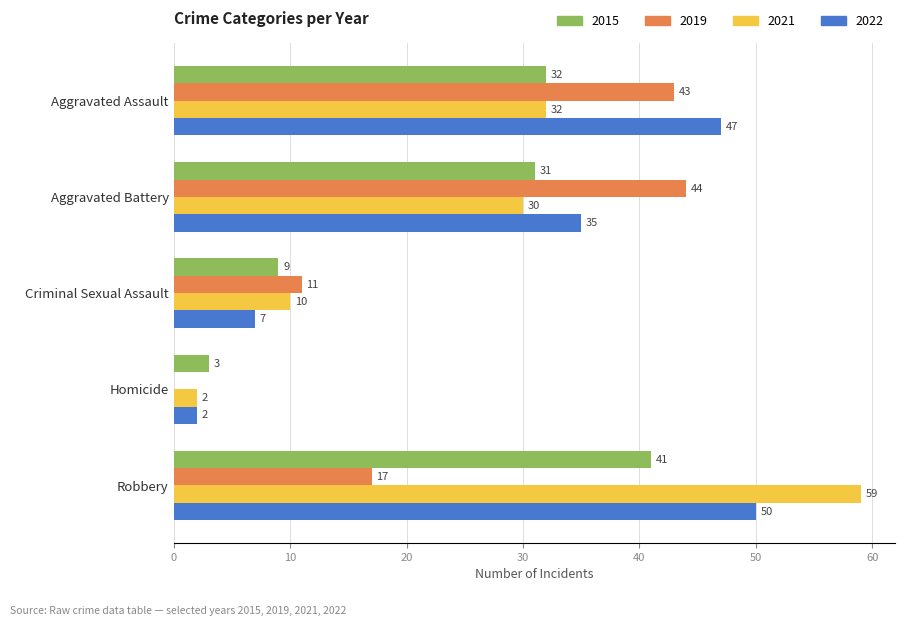

What is the spread (max minus min) of values at Aggravated Assault?

15